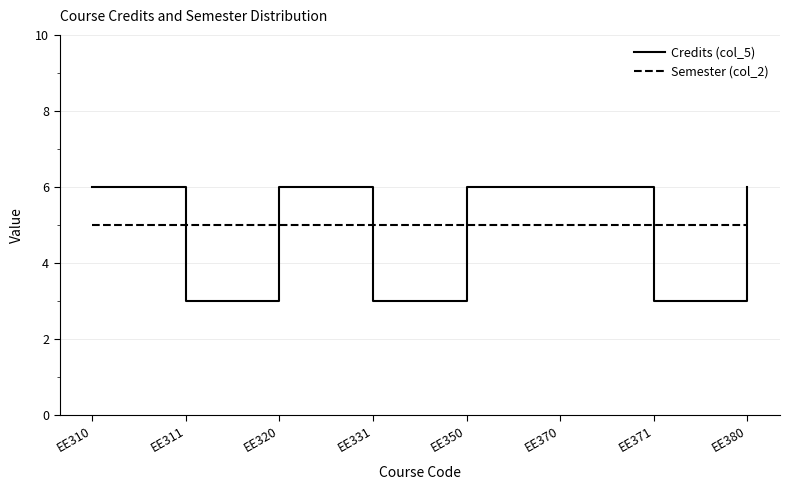

Reading left to right, transcribe all the data shown in this chart.

Credits (col_5): 6	3	6	3	6	6	3	6
Semester (col_2): 5	5	5	5	5	5	5	5